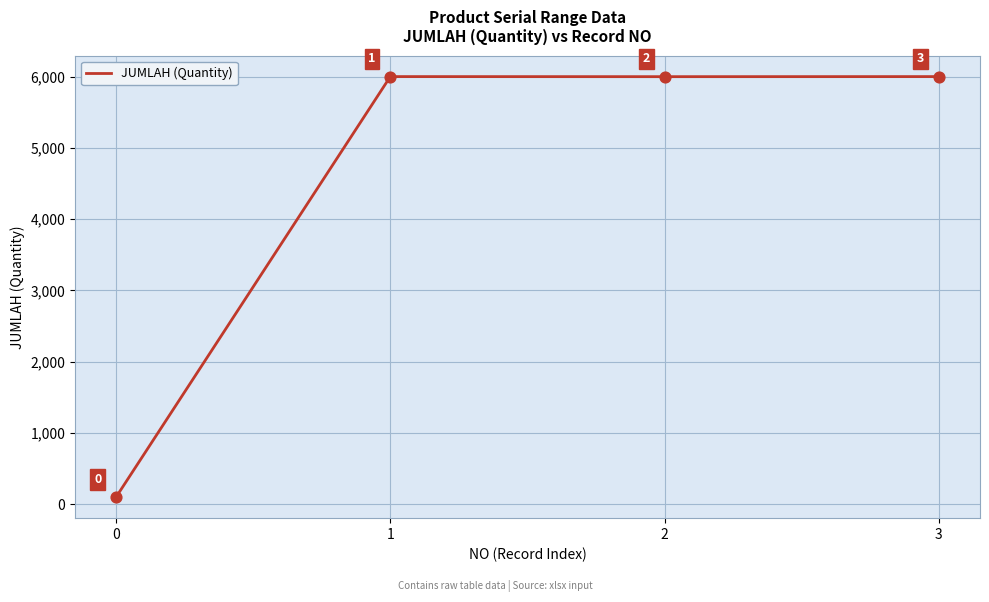

Between 0 and 3, which is larger?

3